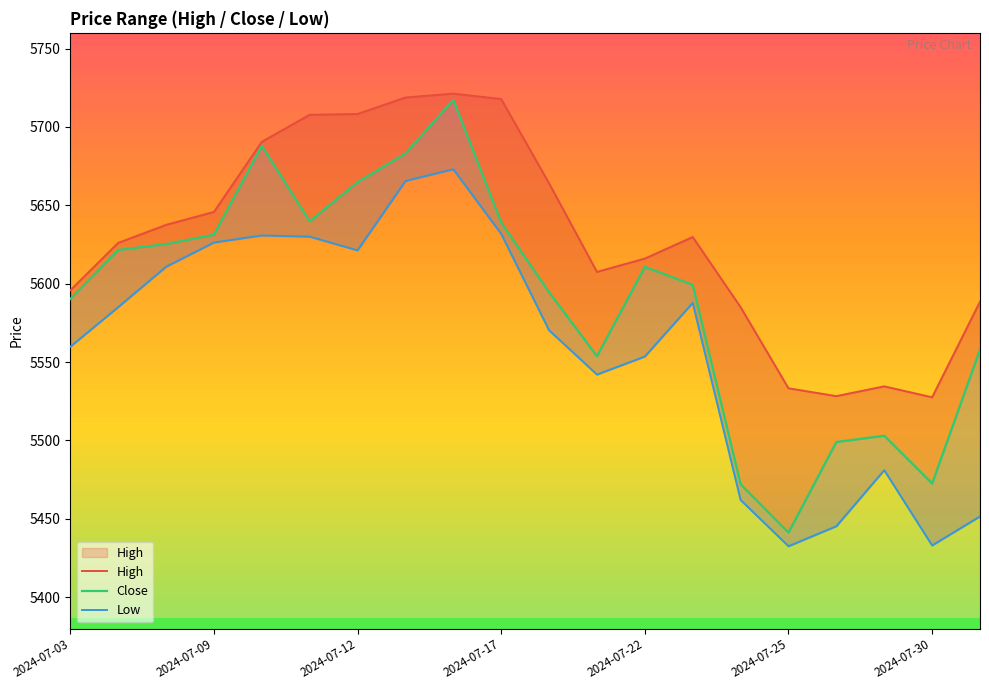

What are all the series names shown in the legend?

High, Close, Low